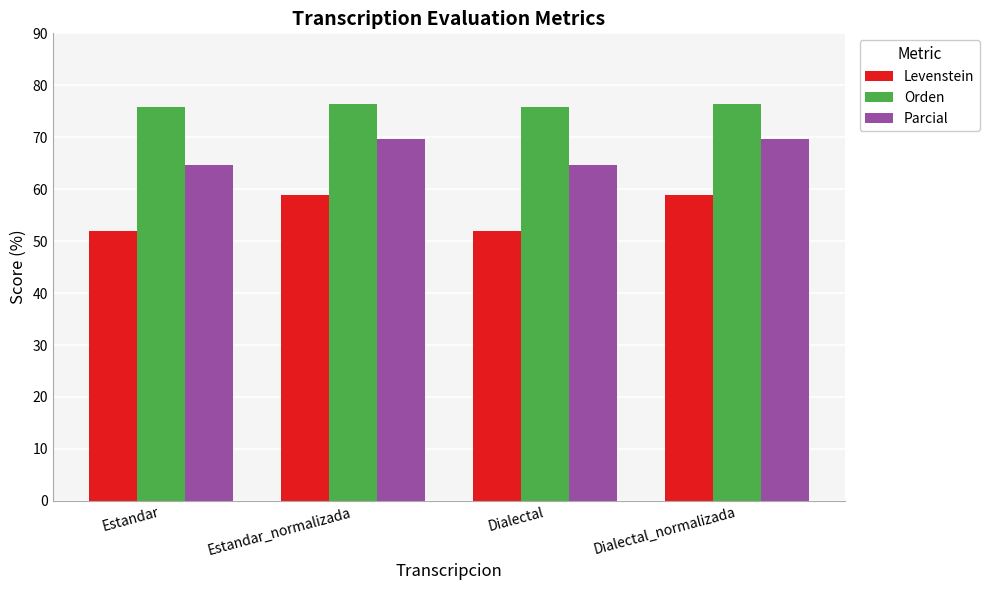

At how many categories does at least one series exceed 65?

4